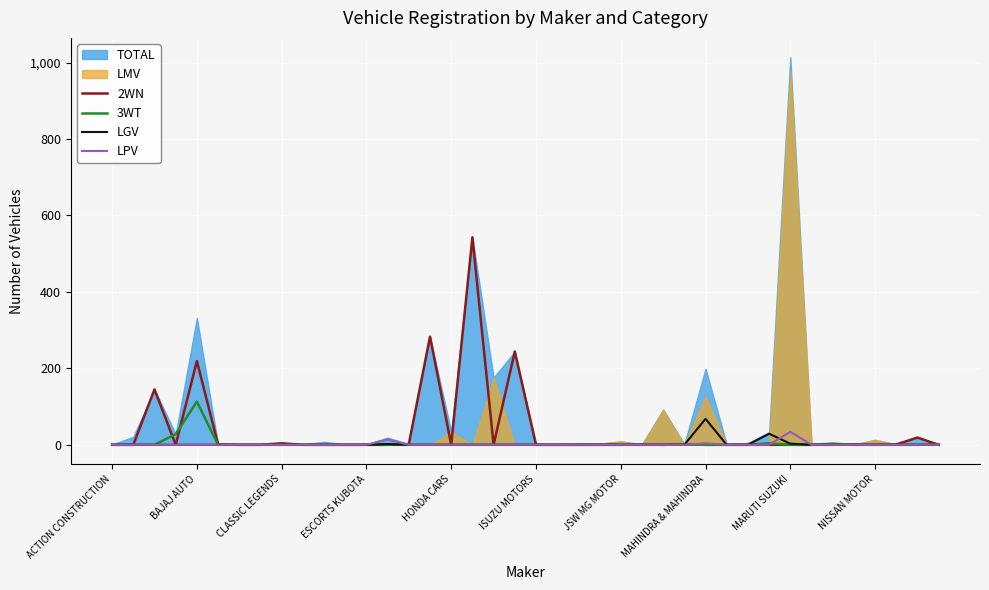

True or false: LGV has a value of 68 at MAHINDRA & MAHINDRA.

True